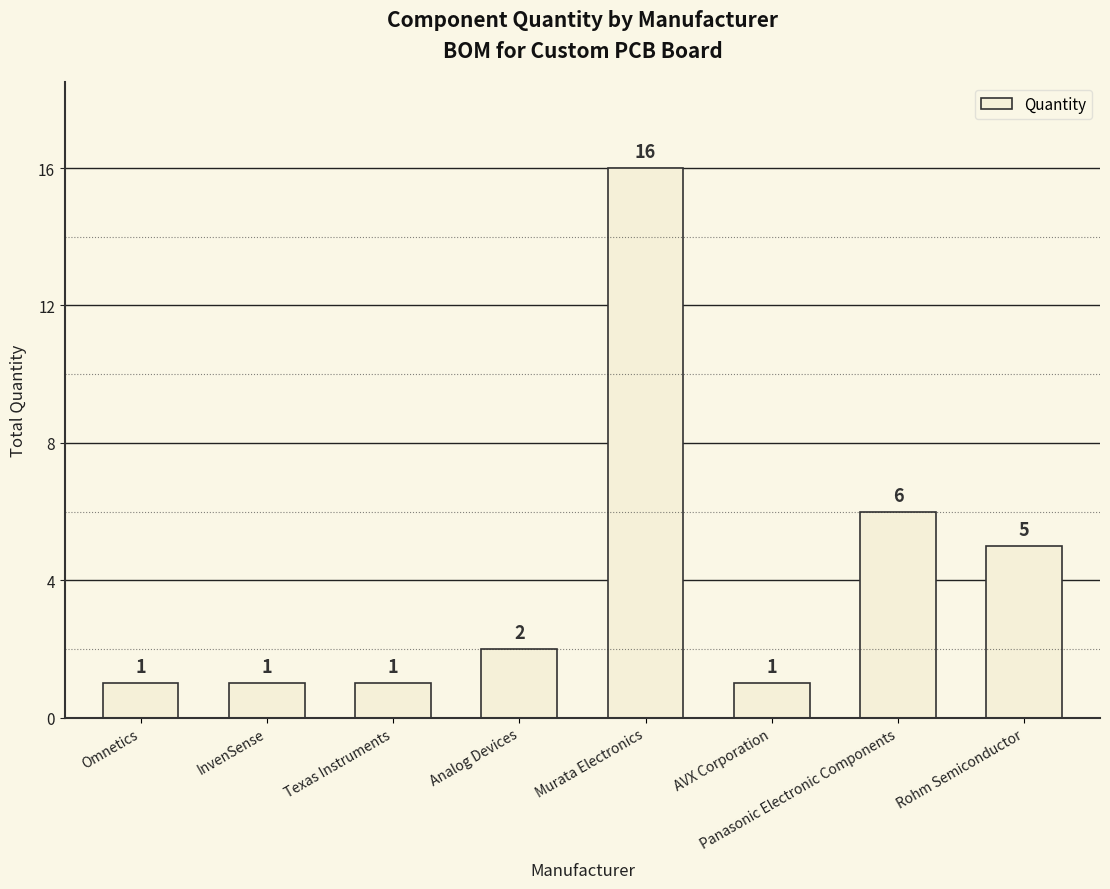

Reading left to right, list all the values displayed in this chart.

Omnetics=1	InvenSense=1	Texas Instruments=1	Analog Devices=2	Murata Electronics=16	AVX Corporation=1	Panasonic Electronic Components=6	Rohm Semiconductor=5